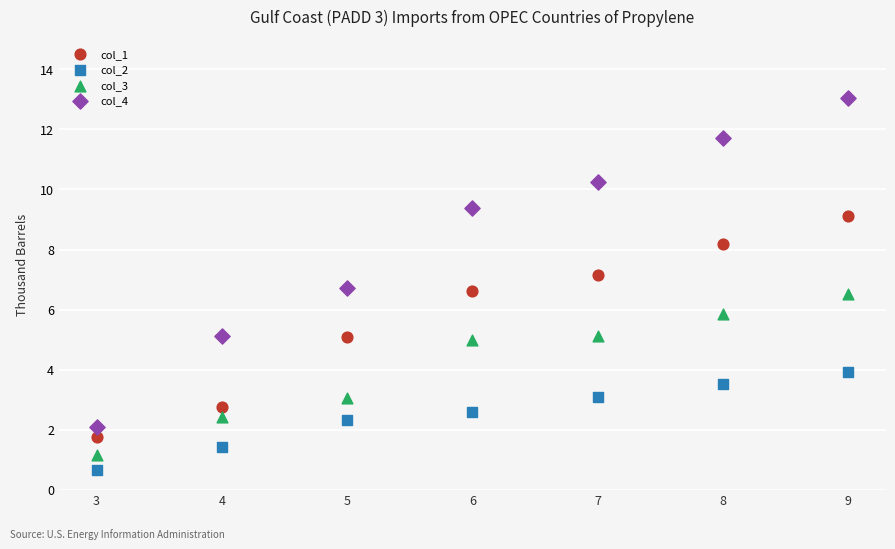

What is the X range (max minus min) for the scatter plot?

6.0